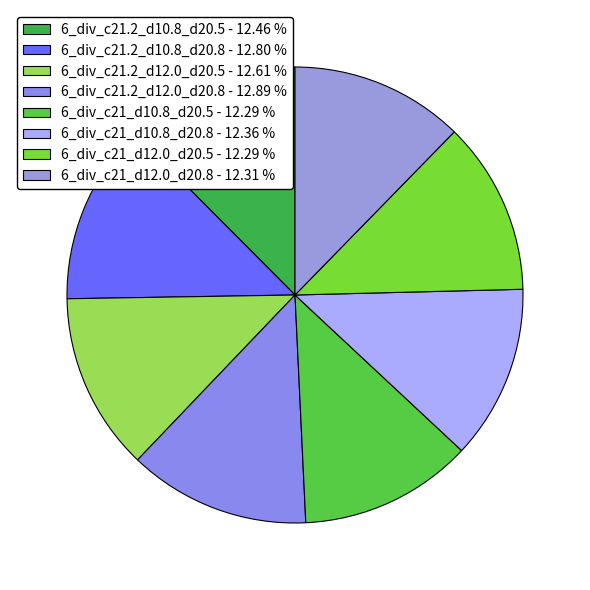

Does 6_div_c21.2_d12.0_d20.8 represent more than half of the total?

No